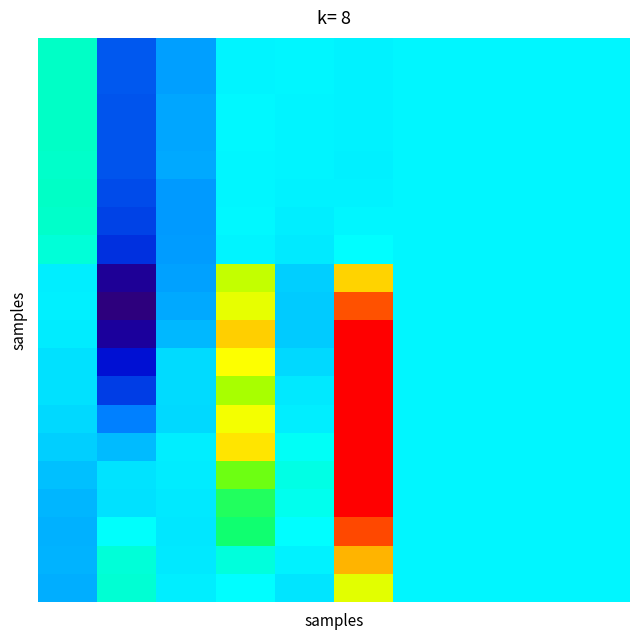

At which category is the sum across all series the highest?

5